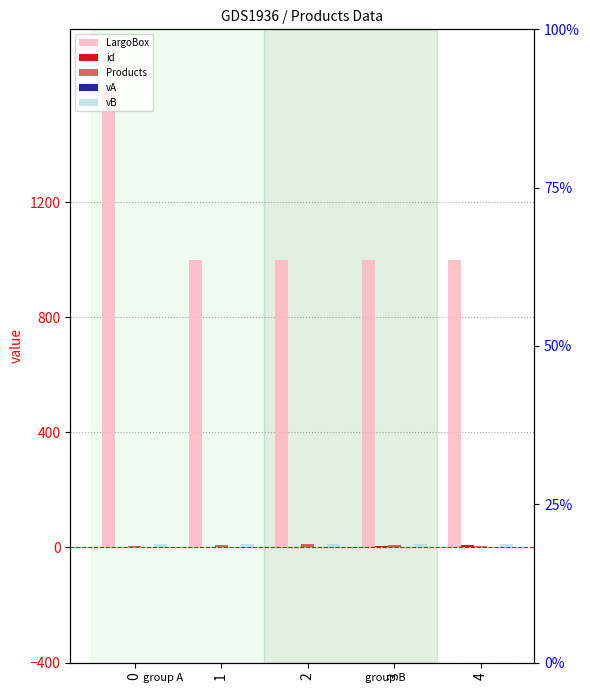

Between 2 and 3, which series saw the biggest shift?

Products